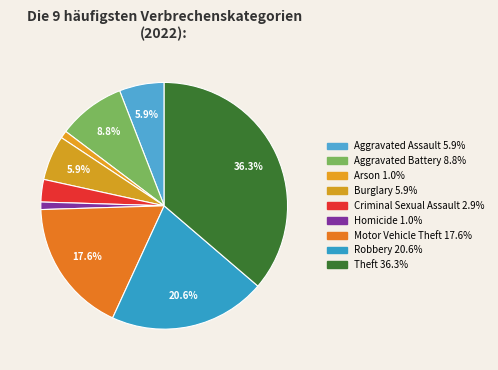

Which slice is the smallest?

Arson